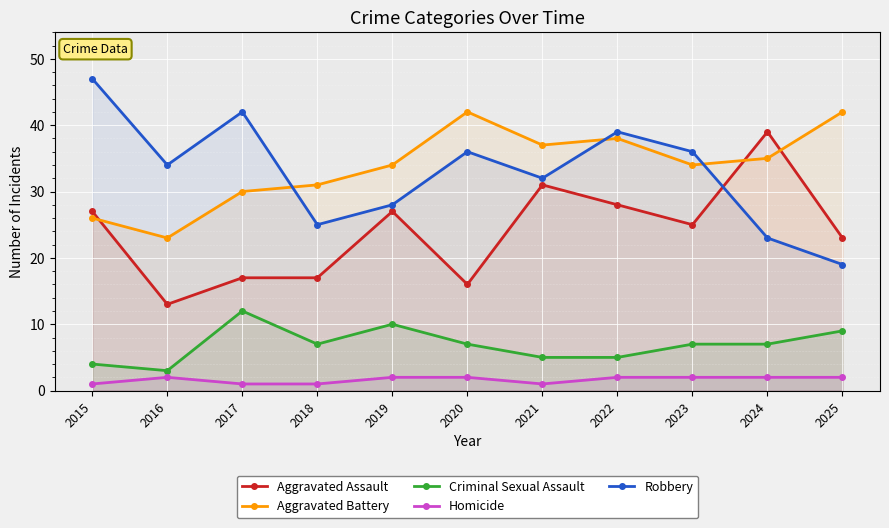

True or false: Criminal Sexual Assault and Aggravated Assault cross at least once.

False